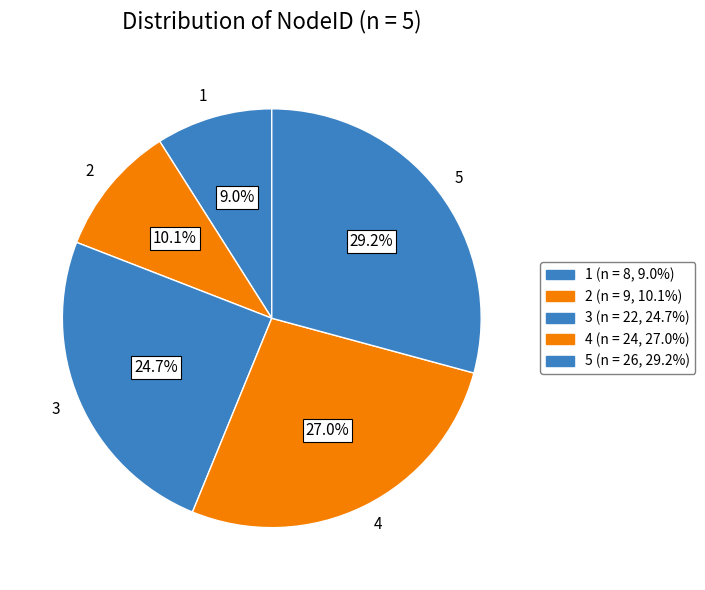

What is the ratio of the value at 4 to the value at 1?

3.0